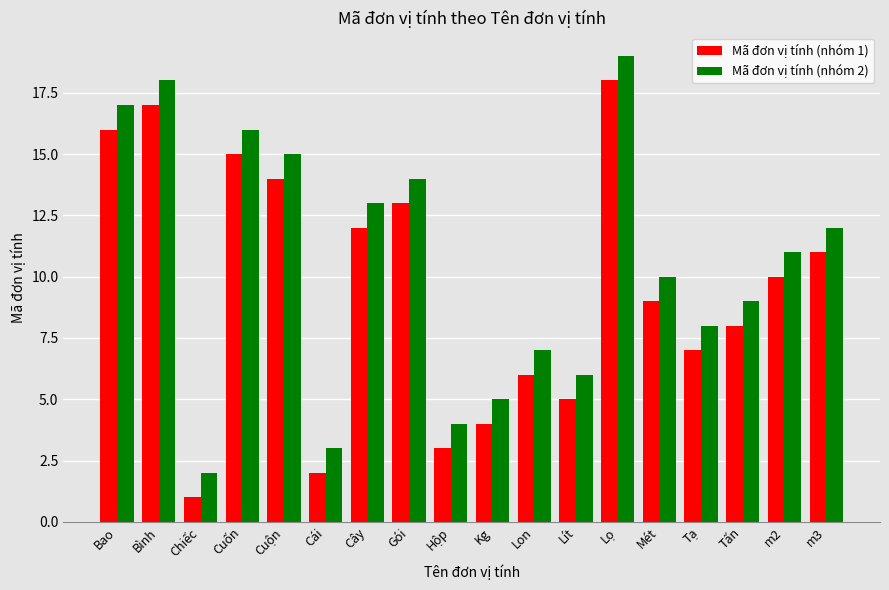

List the series in order of their overall mean, highest first.

Mã đơn vị tính (nhóm 2), Mã đơn vị tính (nhóm 1)